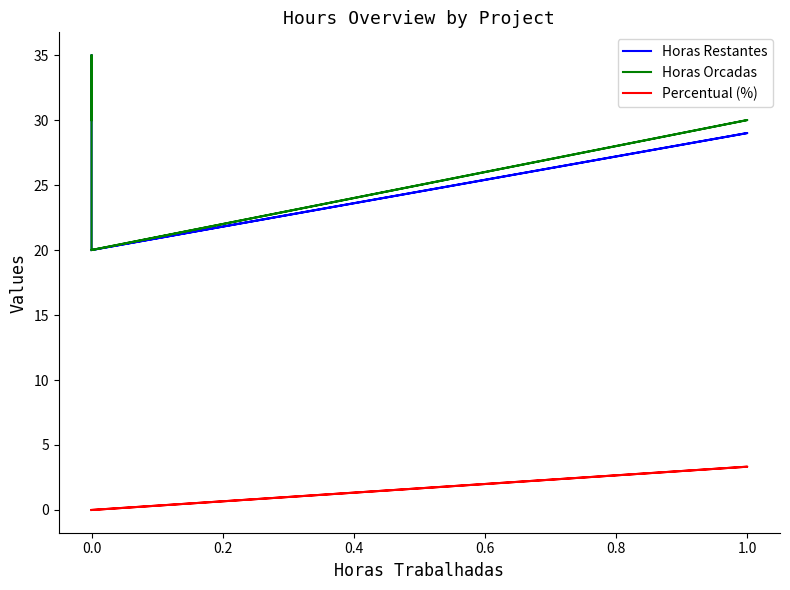

What is the difference between the maximum and minimum values in the Horas Orcadas series?

15.0